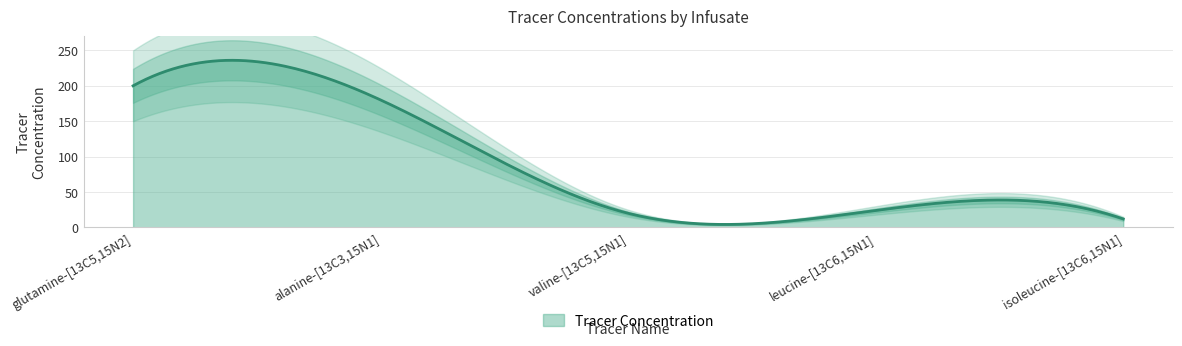

True or false: there are more than 2 points higher than both neighbors.

False